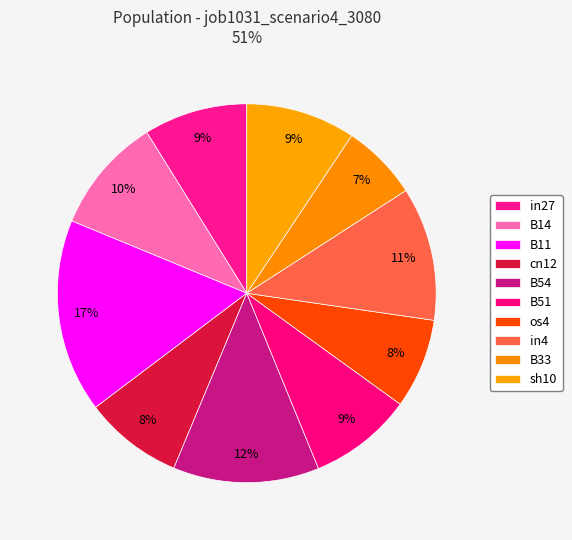

To the nearest percent, what is the average slice percentage?

10%